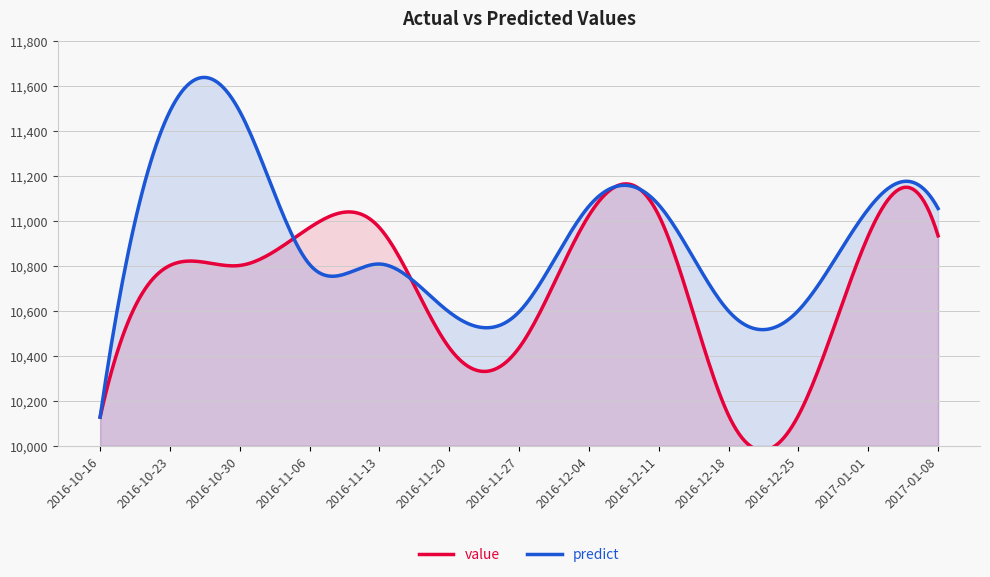

What is the label of the 12th point from the right?

2016-10-23